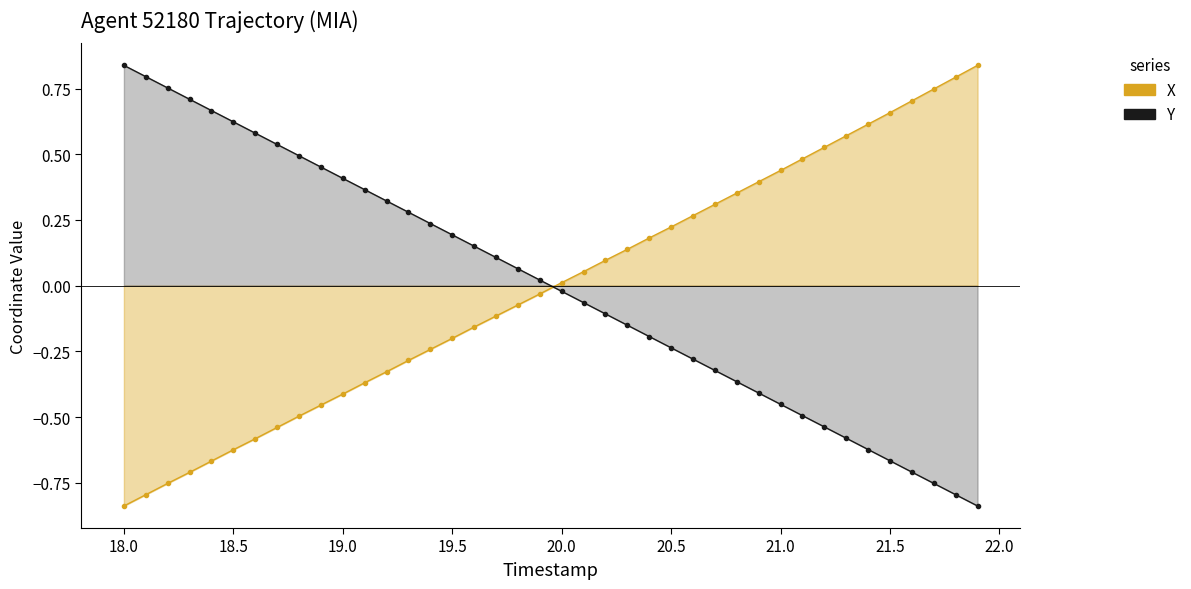

What is the difference between the maximum and minimum values in the X (trajectory) series?

1.7